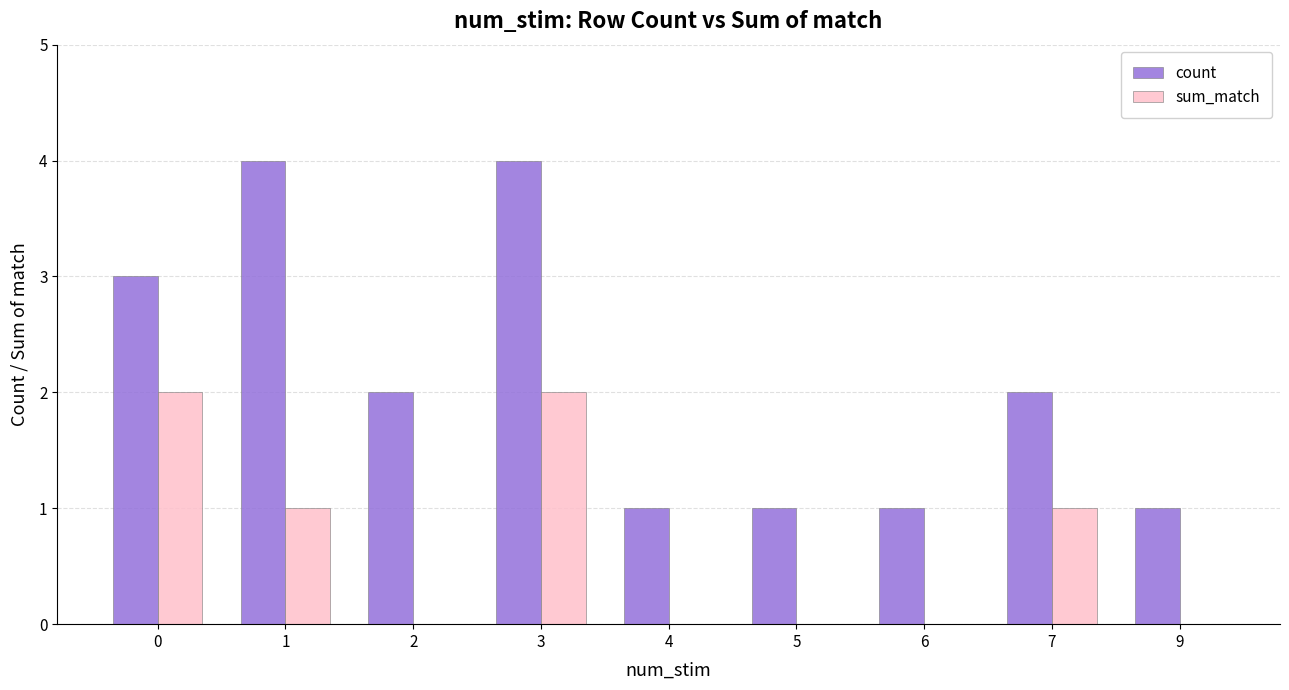

Reading left to right, transcribe all the data shown in this chart.

count: 3	4	2	4	1	1	1	2	1
sum_match: 2	1	0	2	0	0	0	1	0